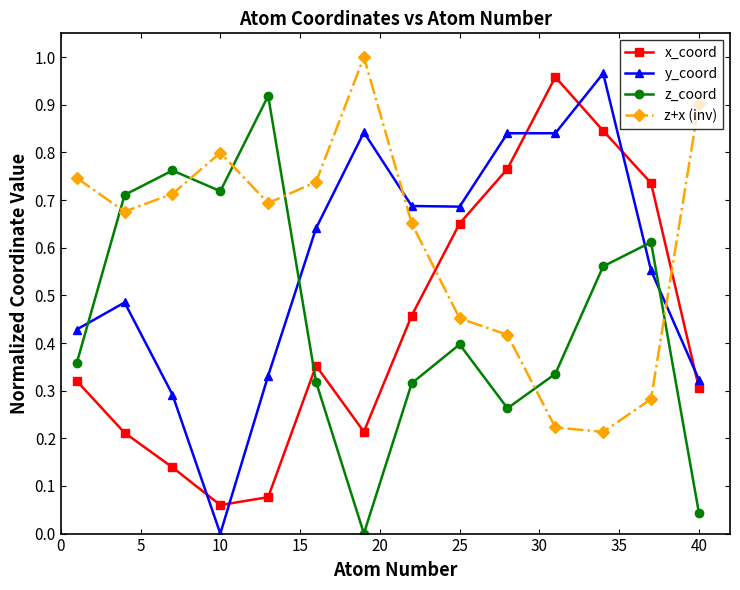

What is the sum of all y_coord values?

7.9